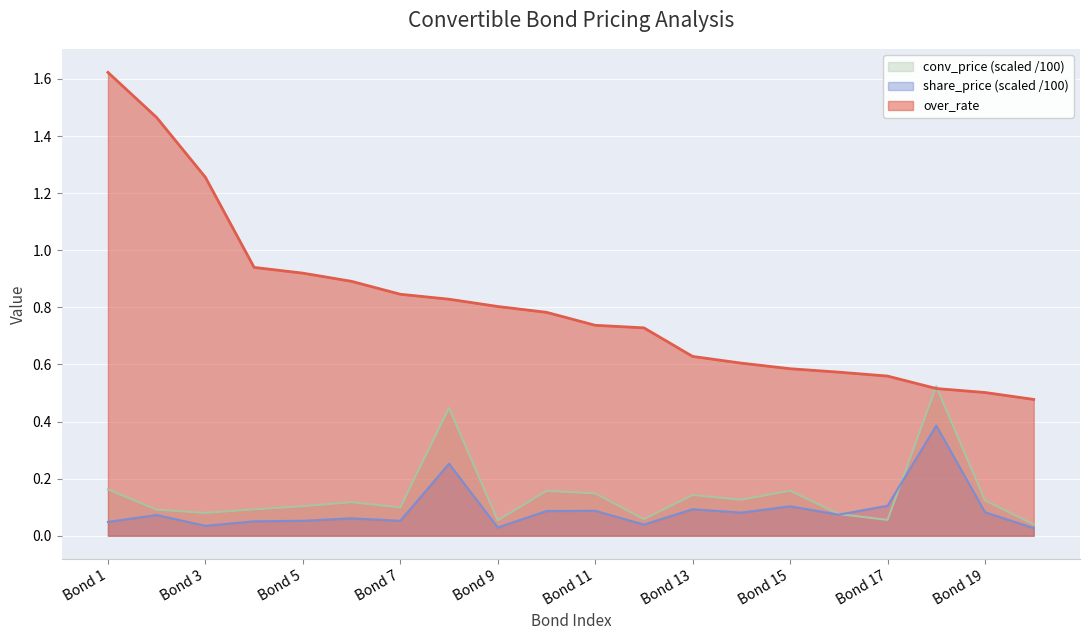

What is the greatest value displayed?

1.6